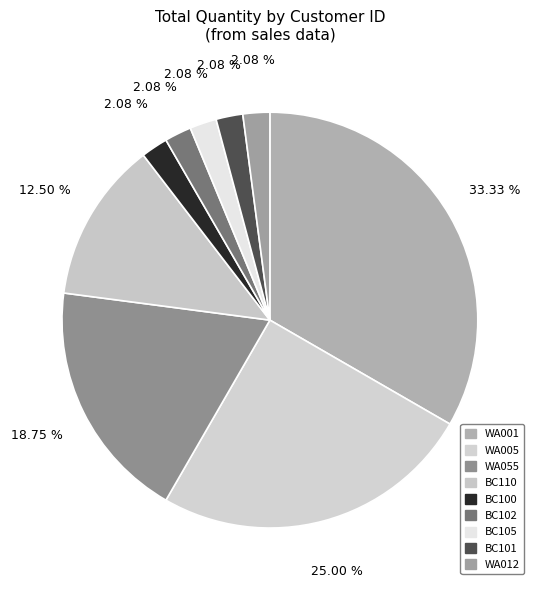

How many slices are in this pie chart?

9